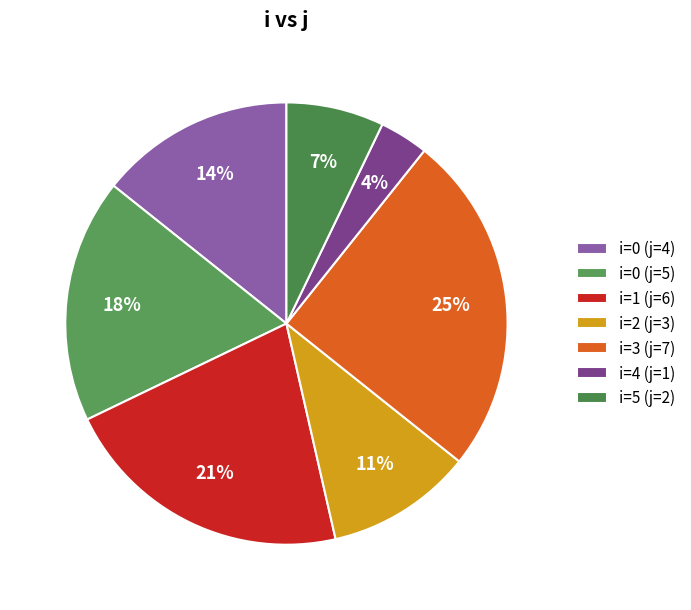

How many slices are in this pie chart?

7